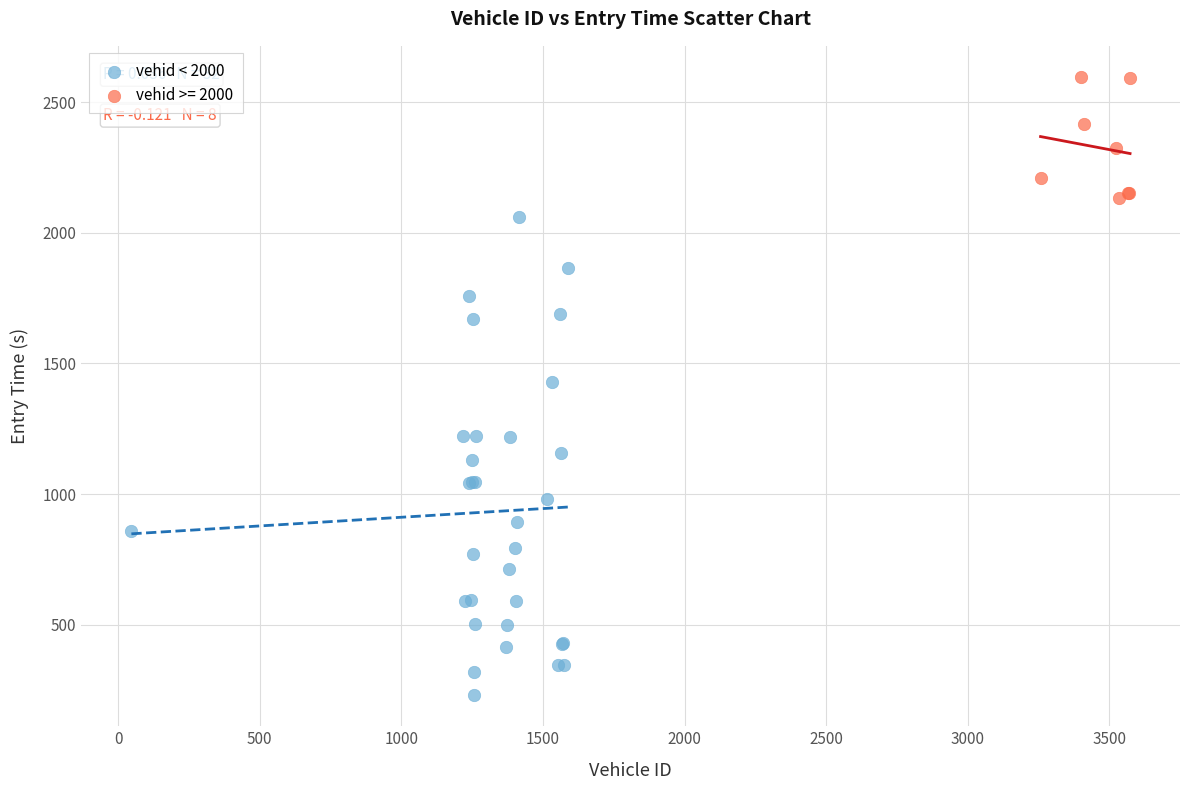

Which series contains the highest Y value?

vehid >= 2000